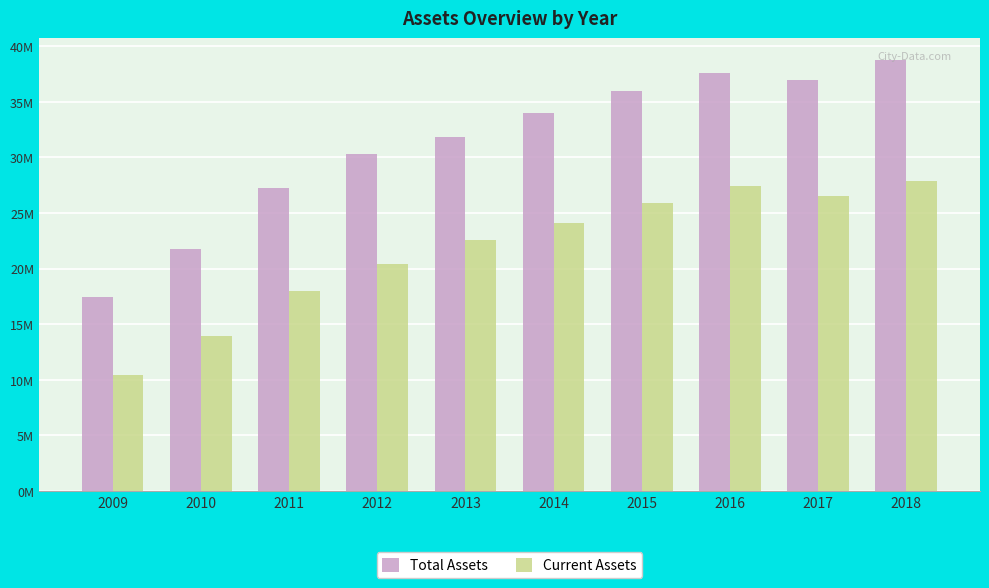

Where does the Total Assets series first go above 34022951?

2015